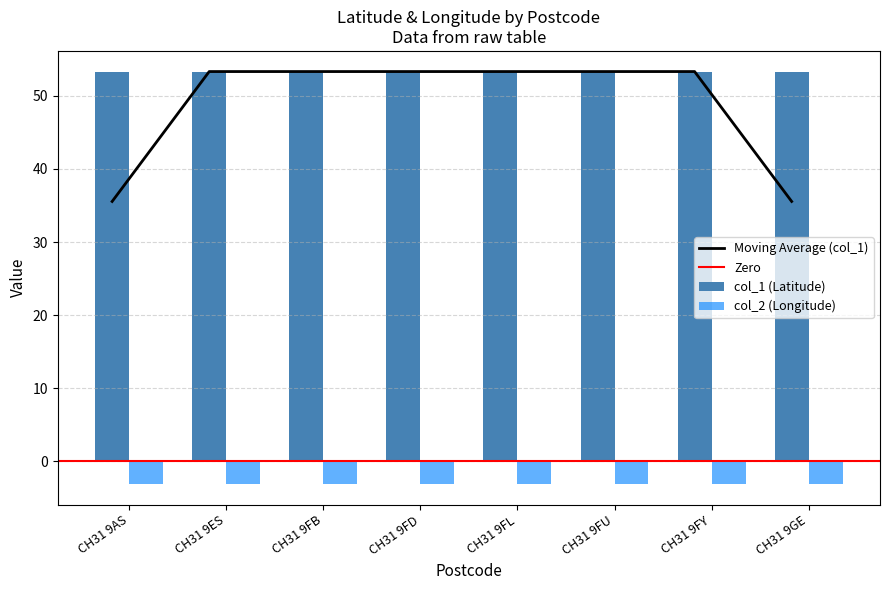

Reading left to right, transcribe all the data shown in this chart.

col_1: CH31 9AS=53.3	CH31 9ES=53.3	CH31 9FB=53.3	CH31 9FD=53.3	CH31 9FL=53.3	CH31 9FU=53.3	CH31 9FY=53.3	CH31 9GE=53.3
col_2: CH31 9AS=-3.1	CH31 9ES=-3.1	CH31 9FB=-3.1	CH31 9FD=-3.1	CH31 9FL=-3.1	CH31 9FU=-3.1	CH31 9FY=-3.1	CH31 9GE=-3.1